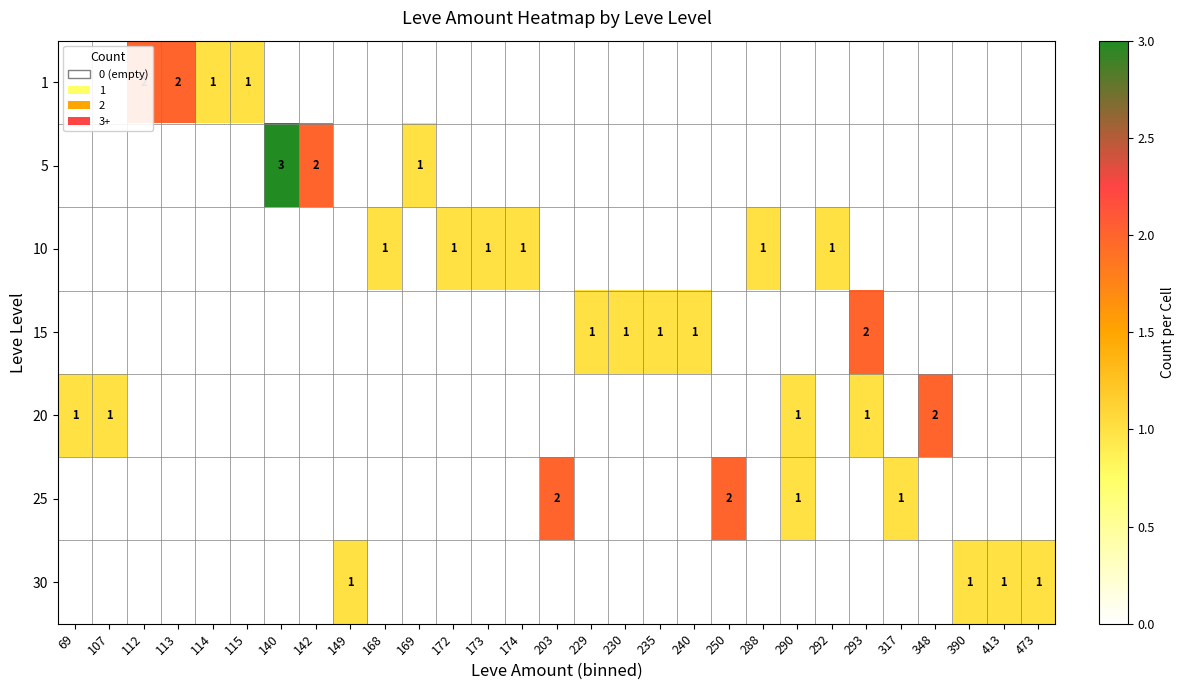

True or false: 15 has a value of 1 at 240.

True